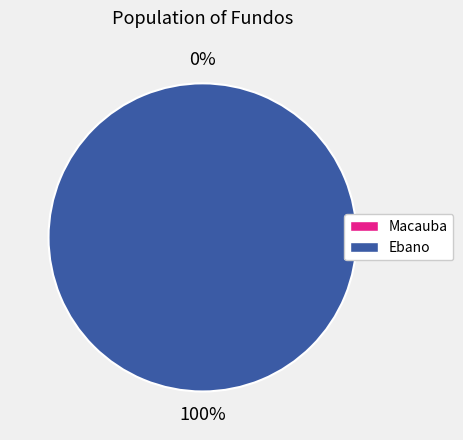

What percentage do Macauba and Ebano together represent?

100.0%